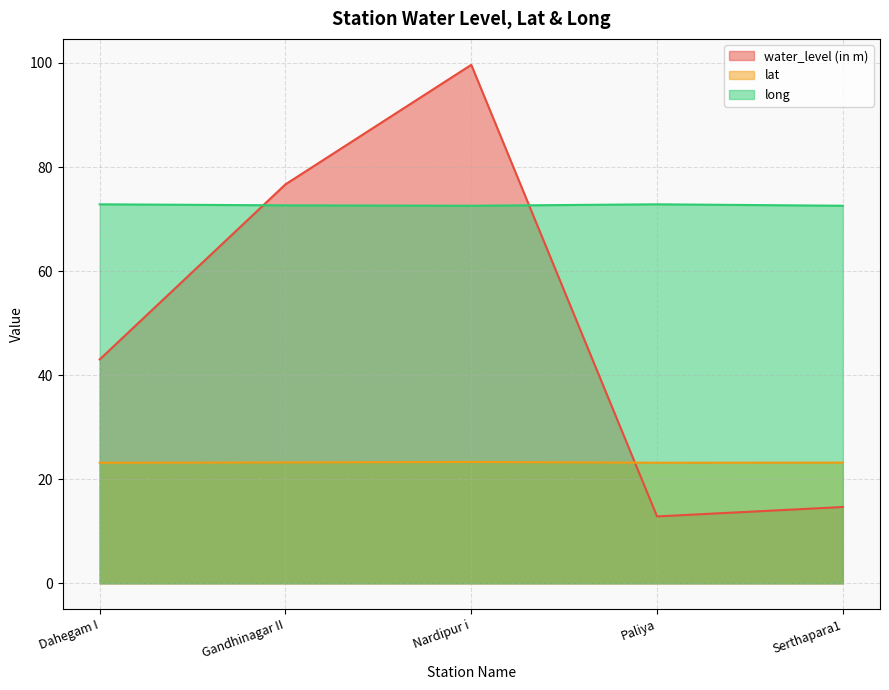

Count the number of data series in this chart.

3